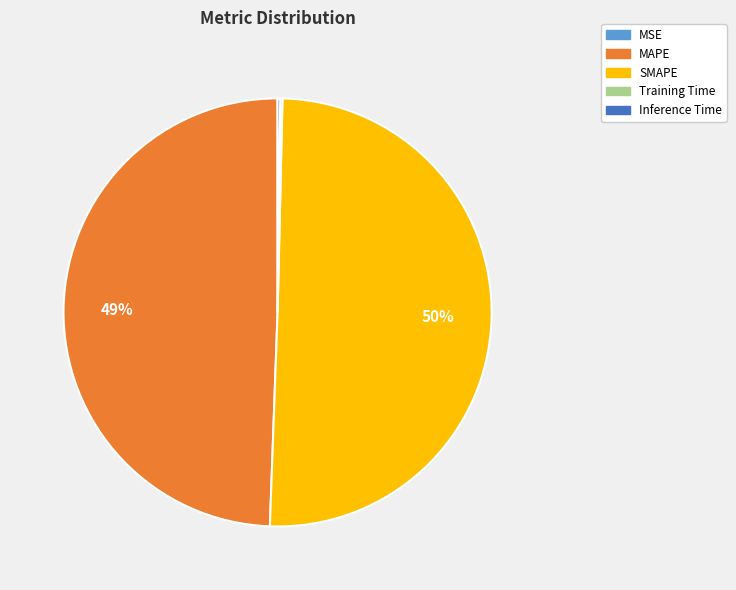

Is the sum of SMAPE and MAPE greater than half?

Yes